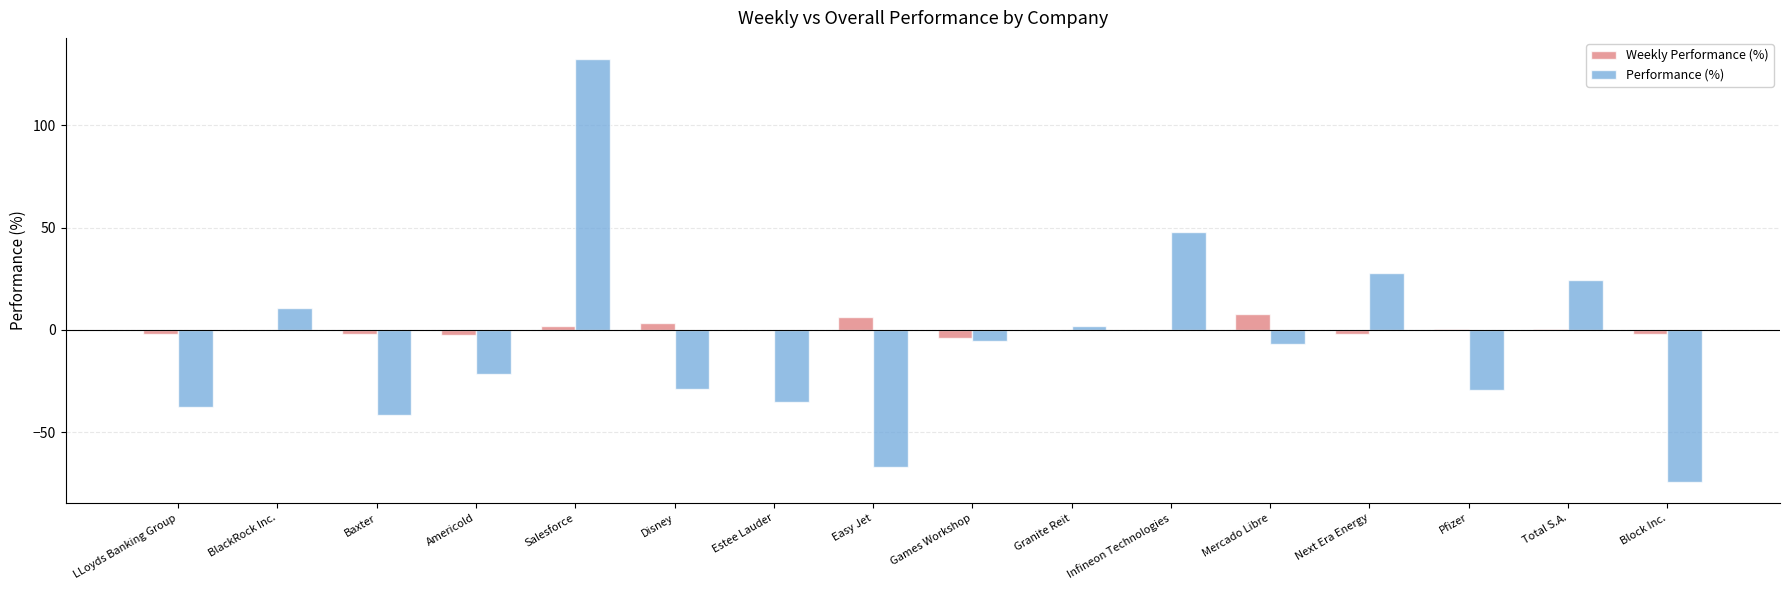

What is the maximum value shown in the chart?

132.4